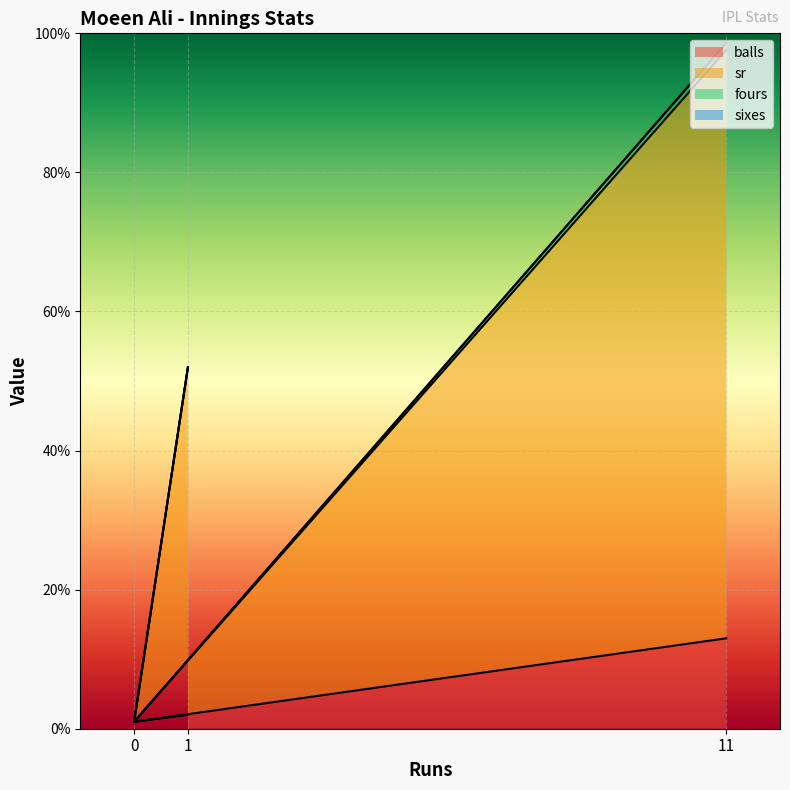

At which label is sr closest to 49?

1